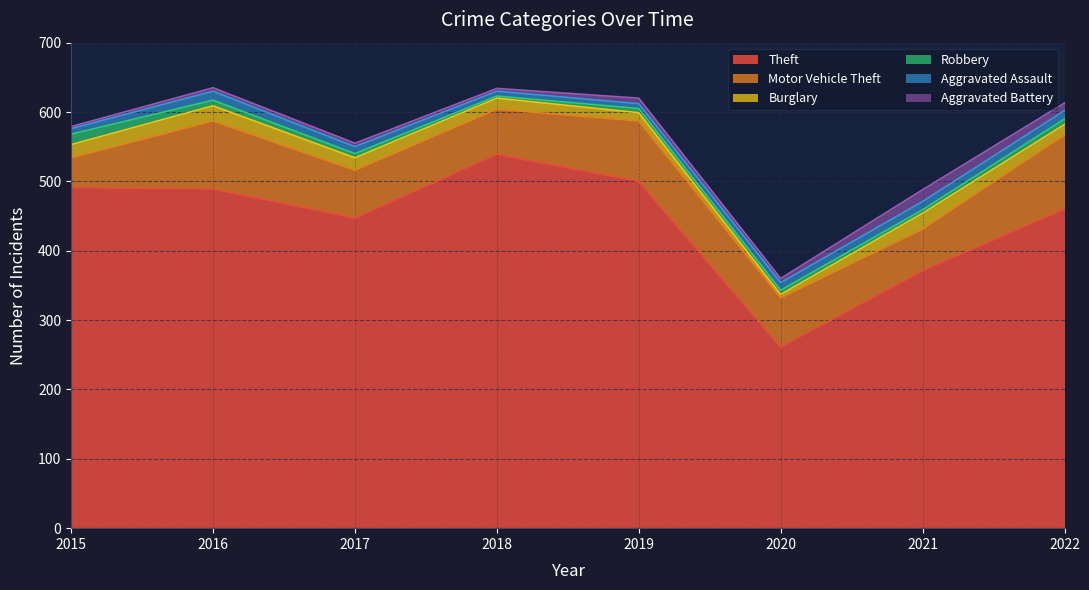

What is the value of the Aggravated Assault point at the 1st from the left?

8